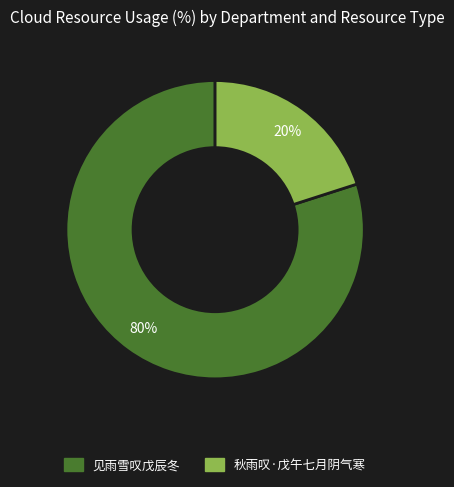

To the nearest percent, what is the combined percentage of 见雨雪叹戊辰冬 and 秋雨叹·戊午七月阴气寒?

100%